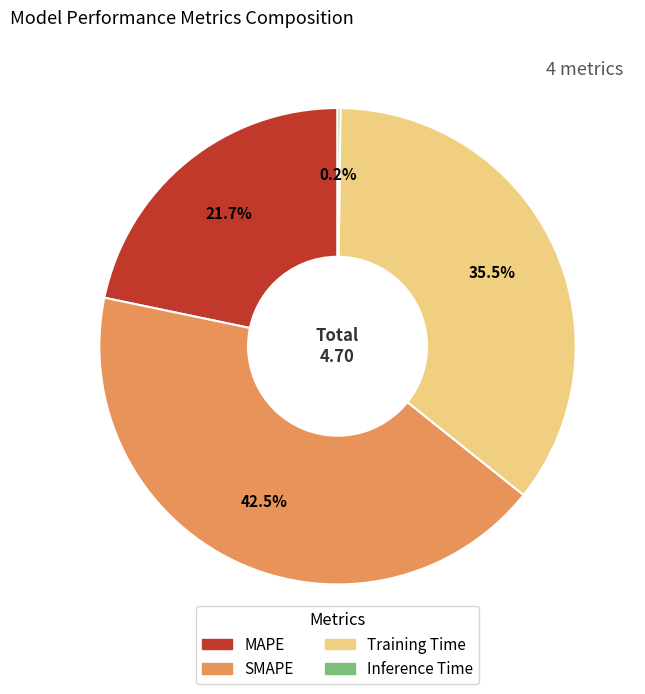

Is there a majority slice in this chart?

No